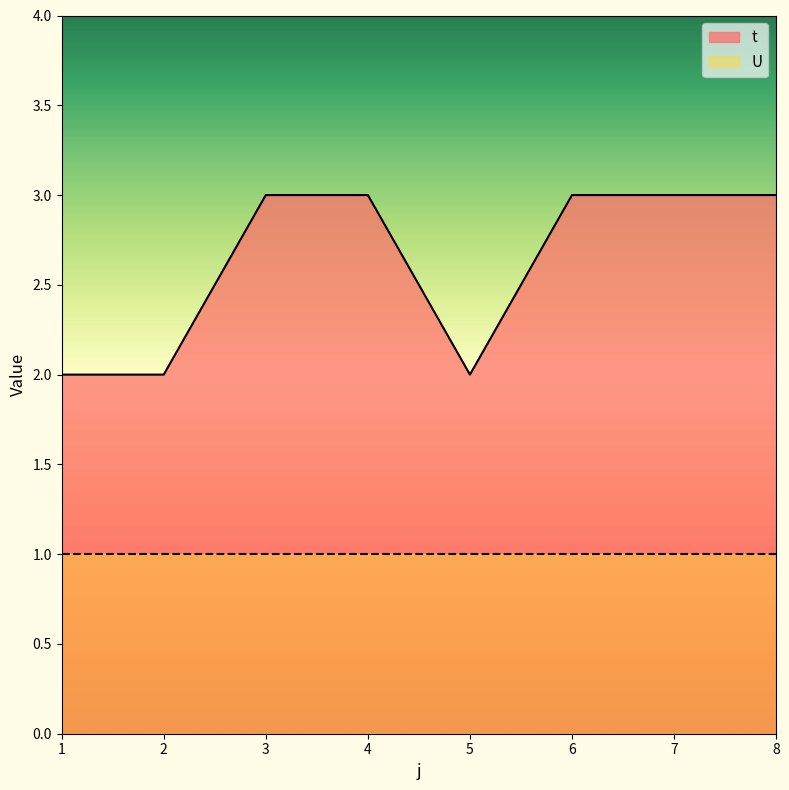

Where is the data nearest to the value 2?

1